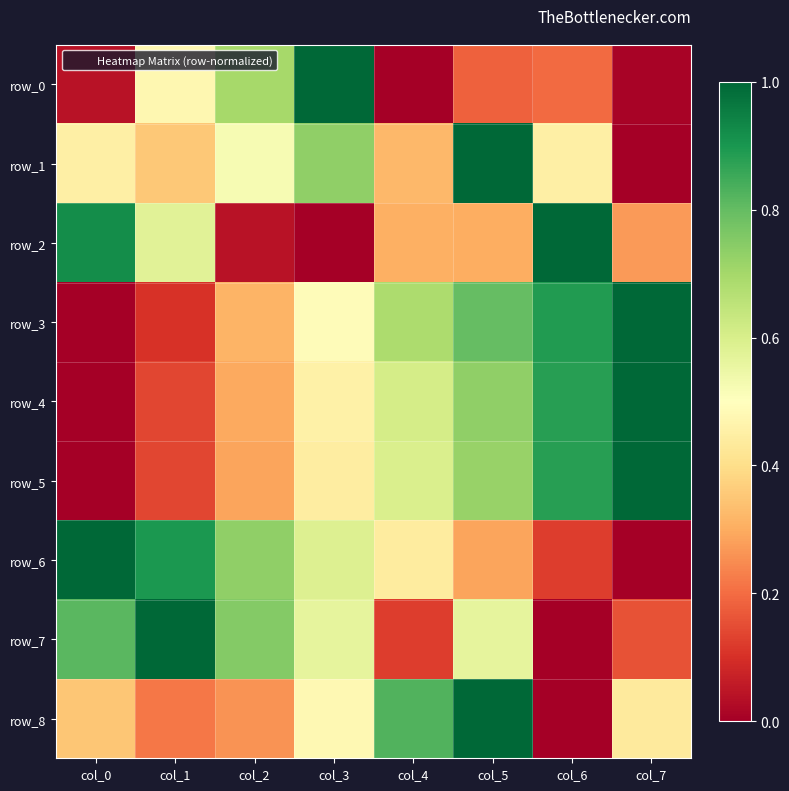

At which category is the sum across all series the highest?

col_5